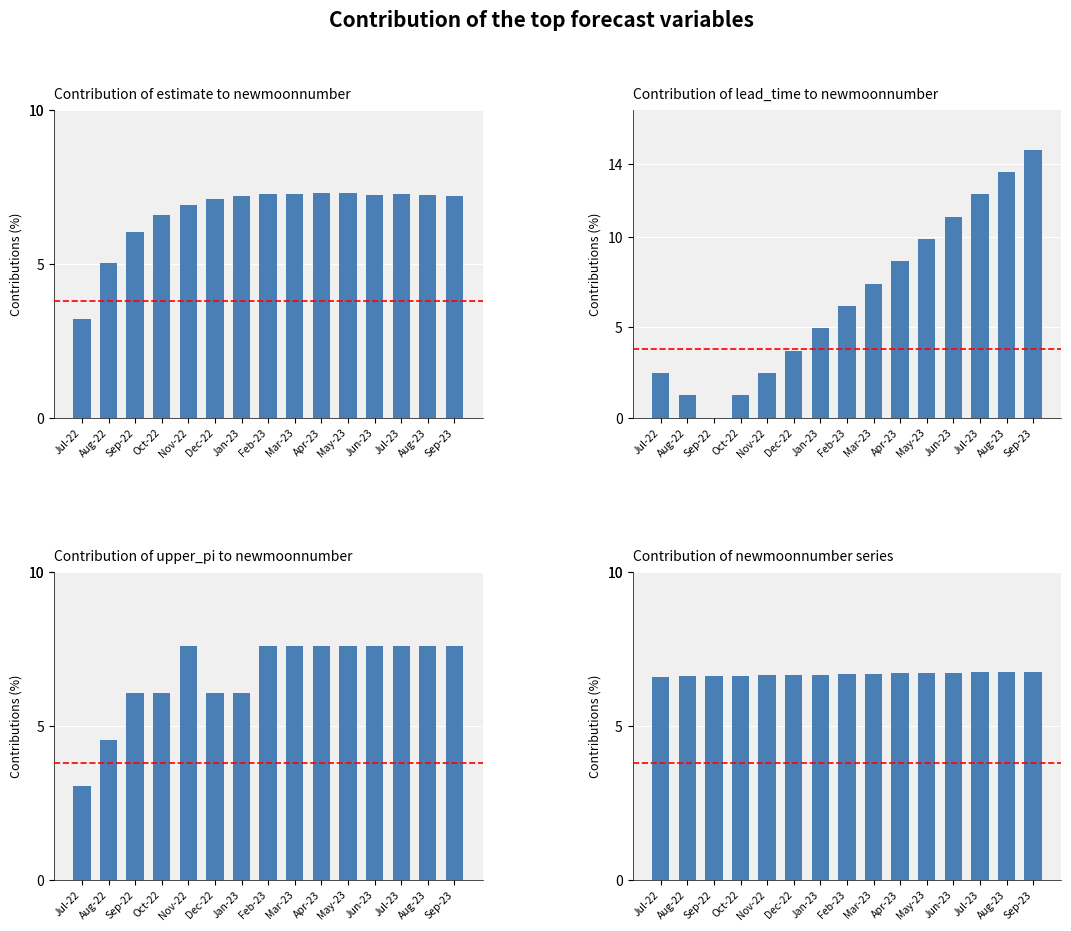

Rank the categories by Contribution of upper_pi to newmoonnumber value from lowest to highest.

Jul-22, Aug-22, Sep-22, Oct-22, Dec-22, Jan-23, Nov-22, Feb-23, Mar-23, Apr-23, May-23, Jun-23, Jul-23, Aug-23, Sep-23